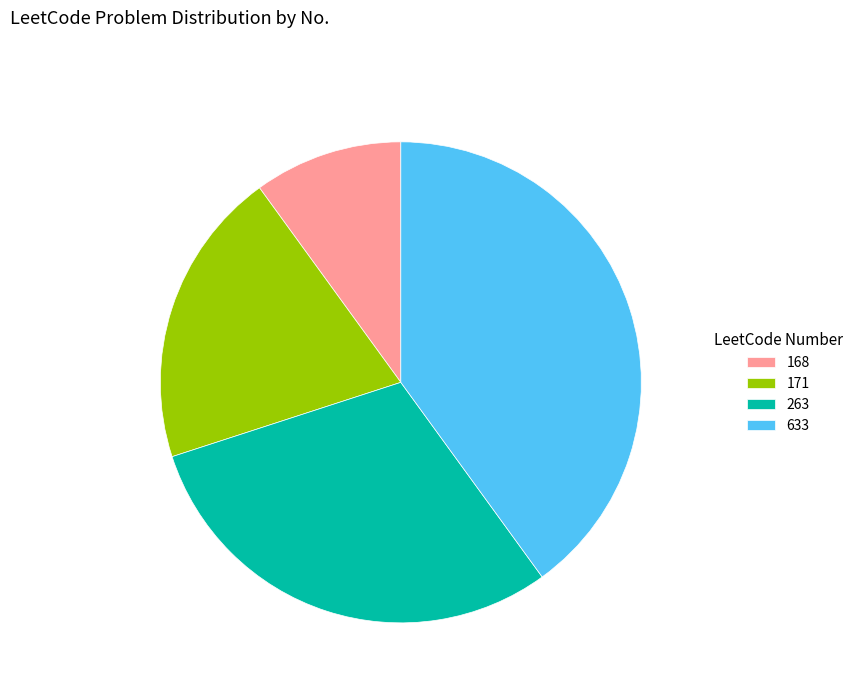

Does 263 account for over 50% of the chart?

No